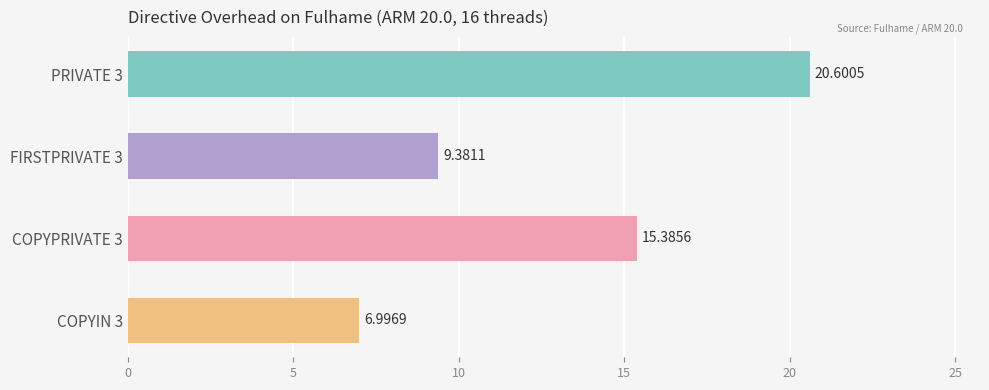

What is the sum of all values?

52.4